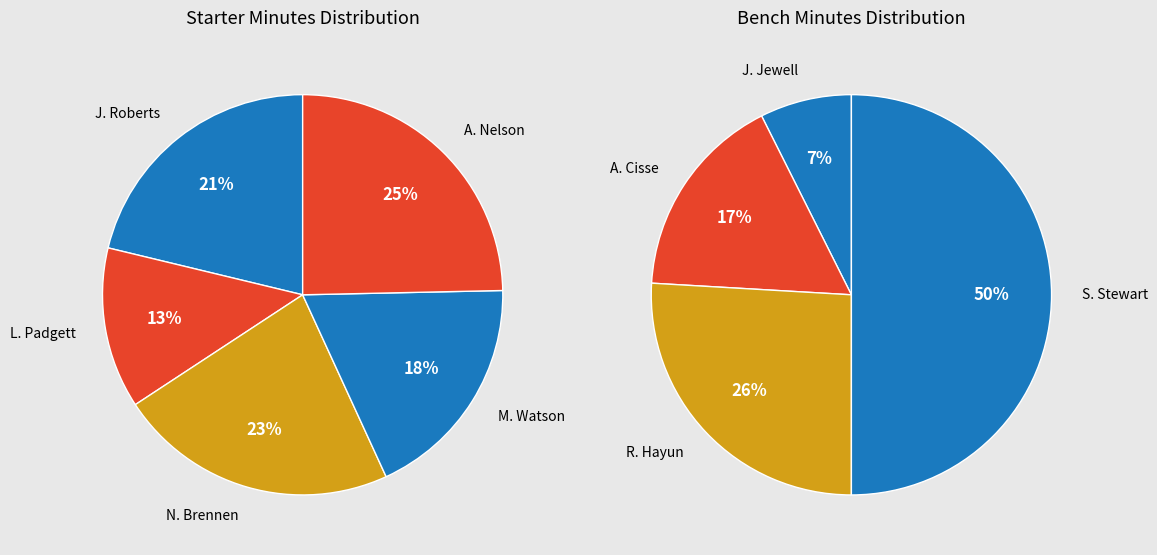

Which has a higher value, R. Hayun or J. Jewell?

R. Hayun